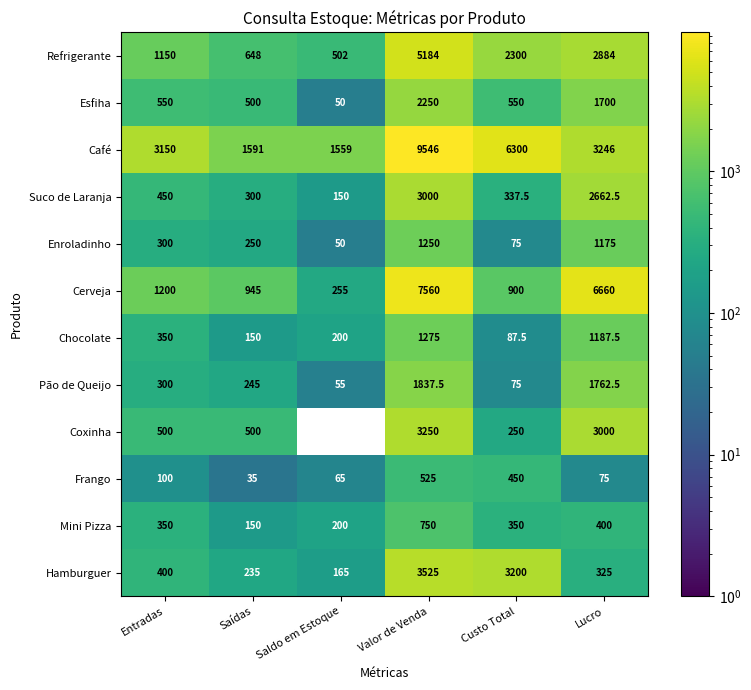

Count the number of categories in the chart.

6